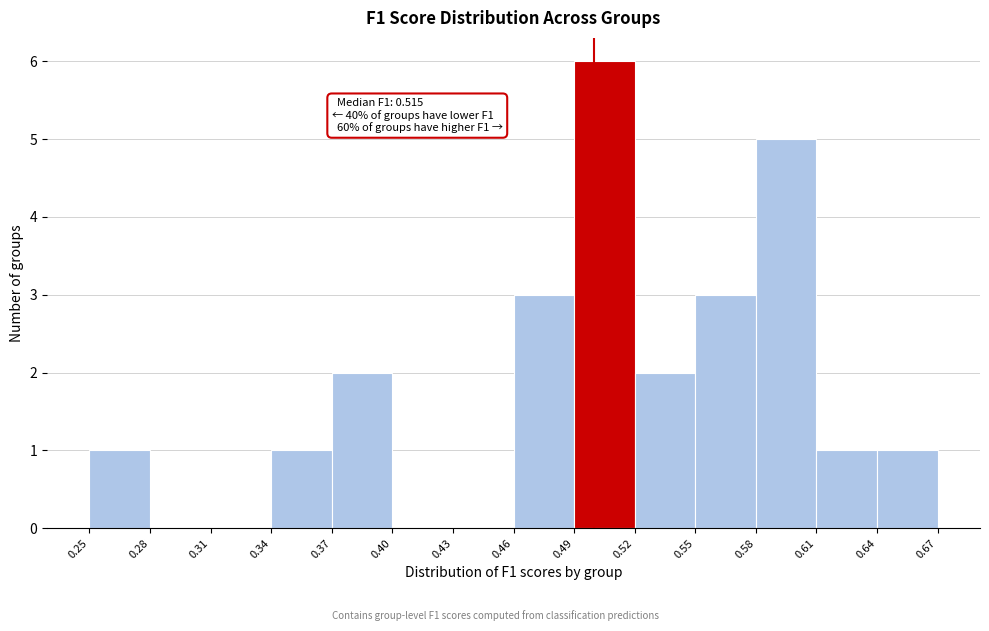

Over which range of the x-axis is the bar tallest?

0.49 to 0.52